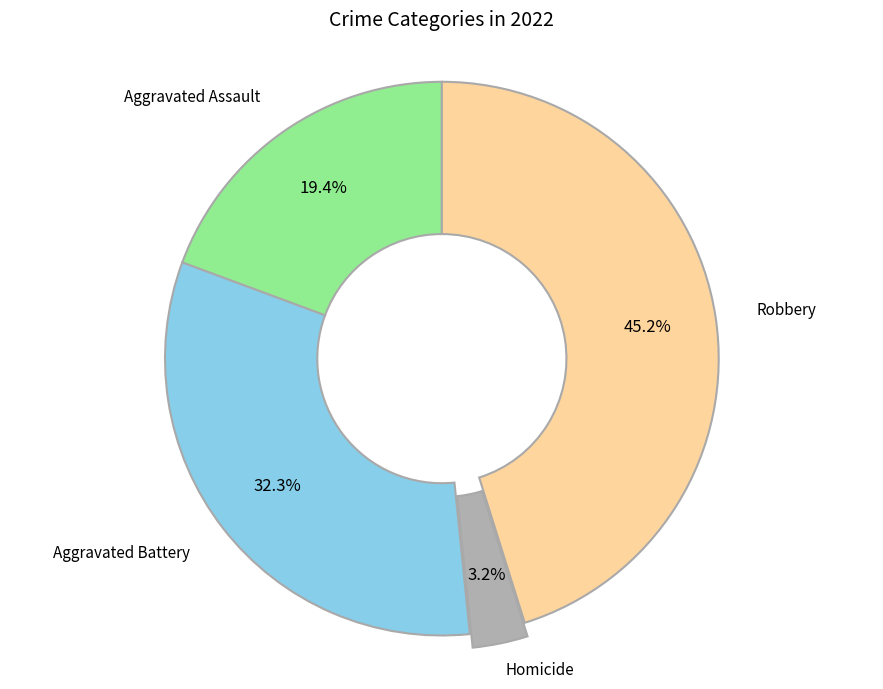

Which has a higher value, Robbery or Aggravated Assault?

Robbery